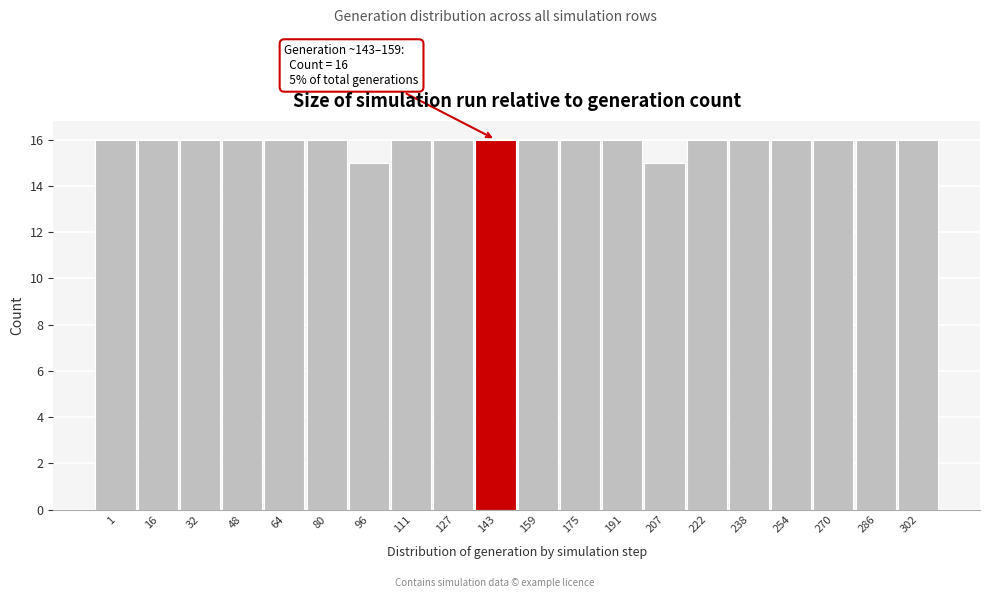

Reading left to right, transcribe all the data shown in this chart.

16	16	16	16	16	16	15	16	16	16	16	16	16	15	16	16	16	16	16	16